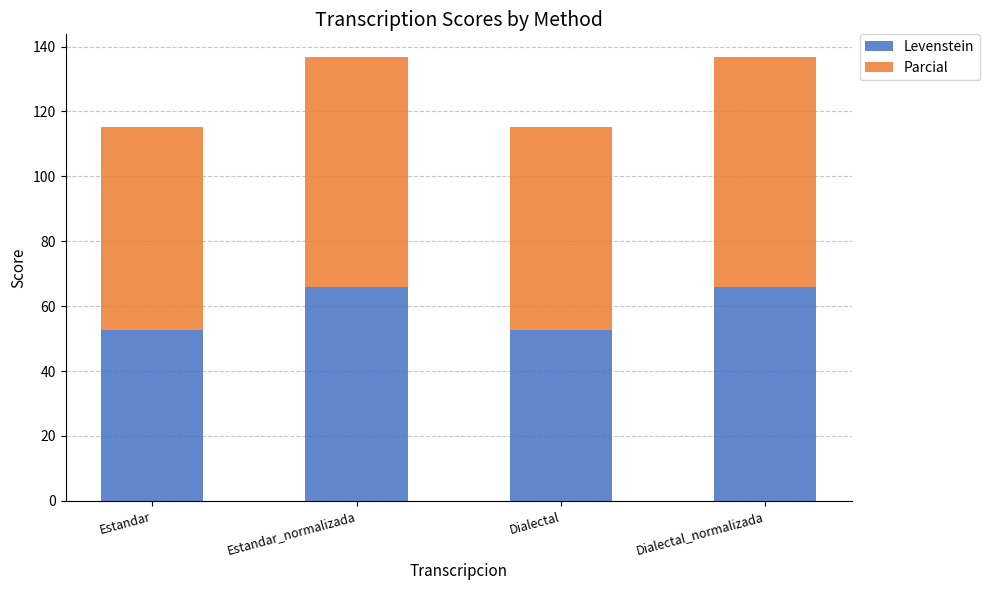

Read the Levenstein value at Estandar.

52.7